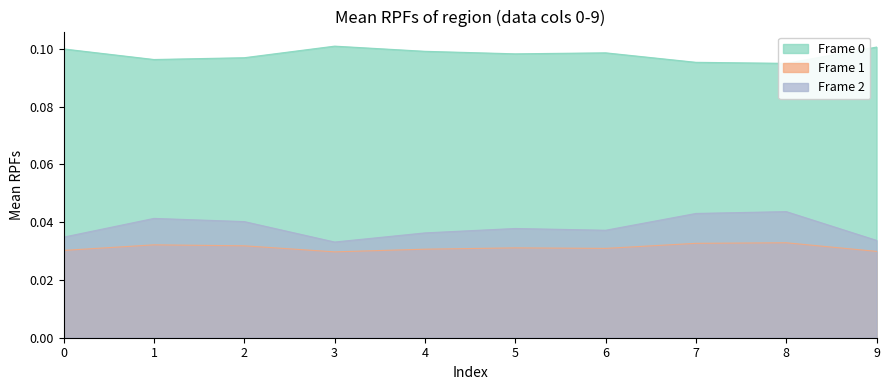

What is the total value across all series at 4?

0.2